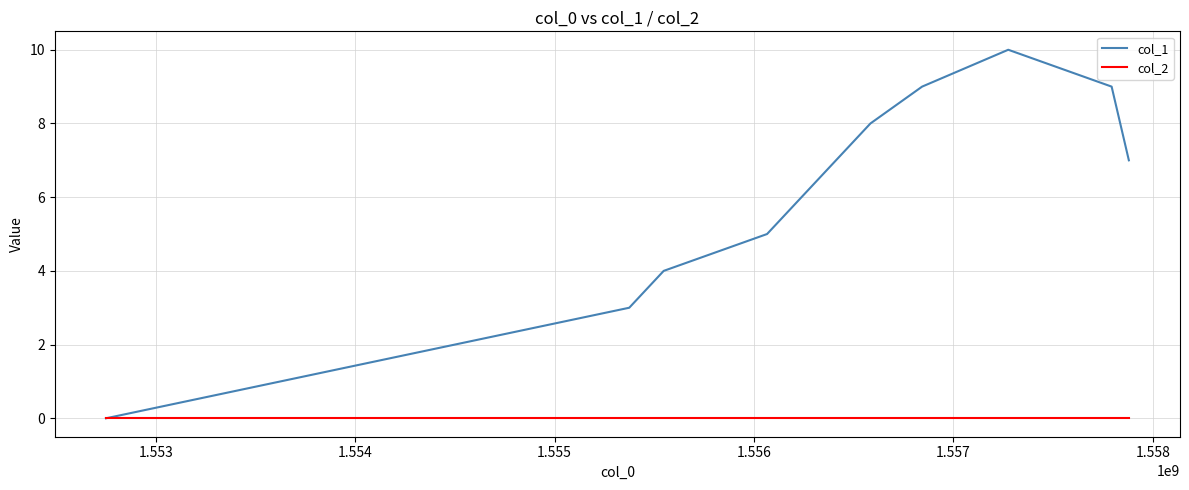

What is the maximum value shown in the chart?

10